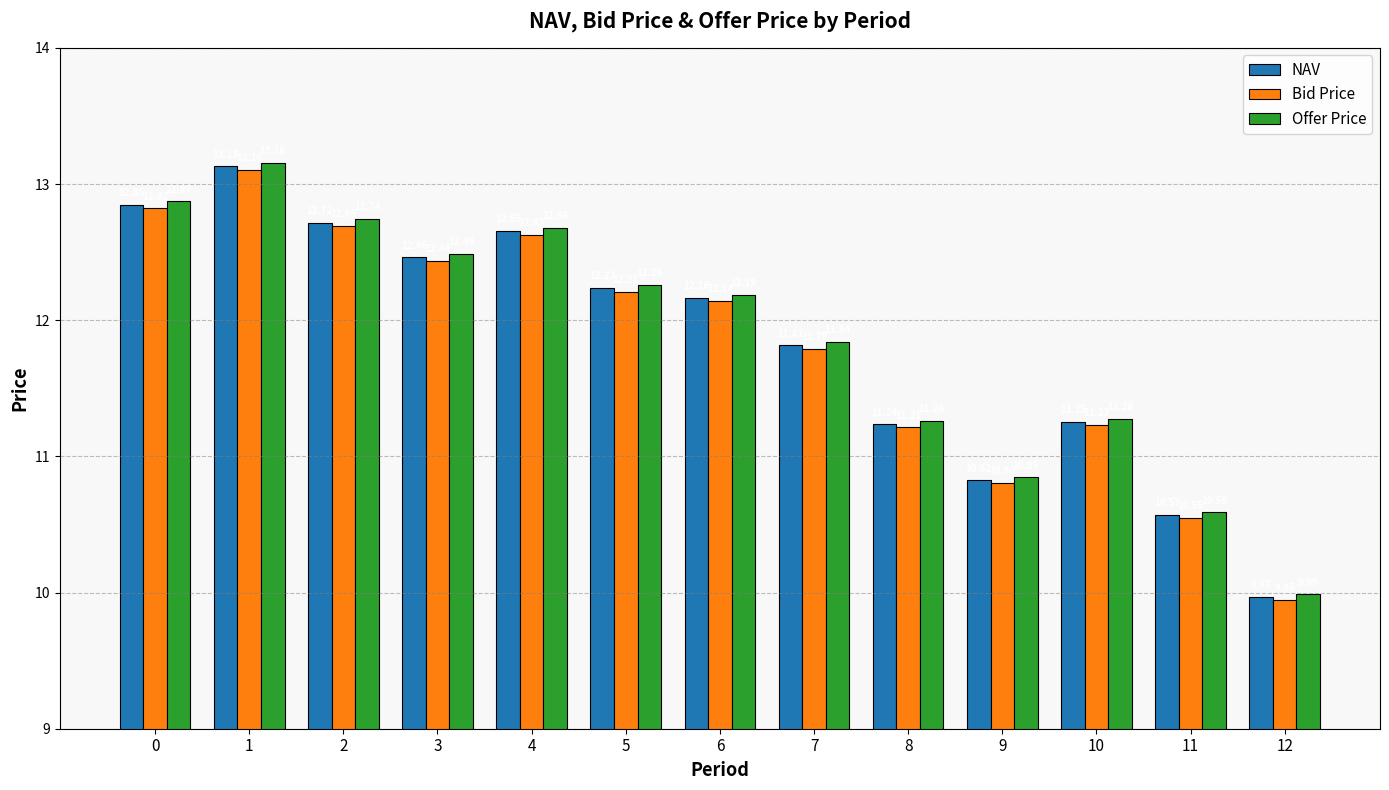

At how many categories does at least one series exceed 13?

1